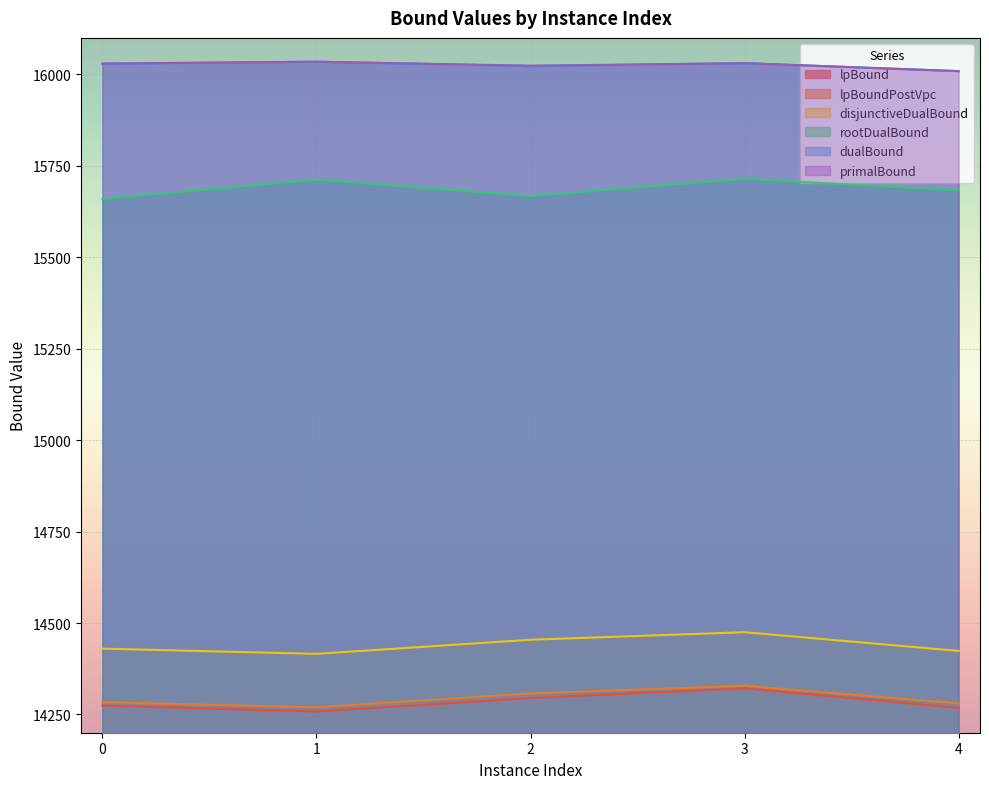

What are all the series names shown in the legend?

lpBound, lpBoundPostVpc, disjunctiveDualBound, rootDualBound, dualBound, primalBound